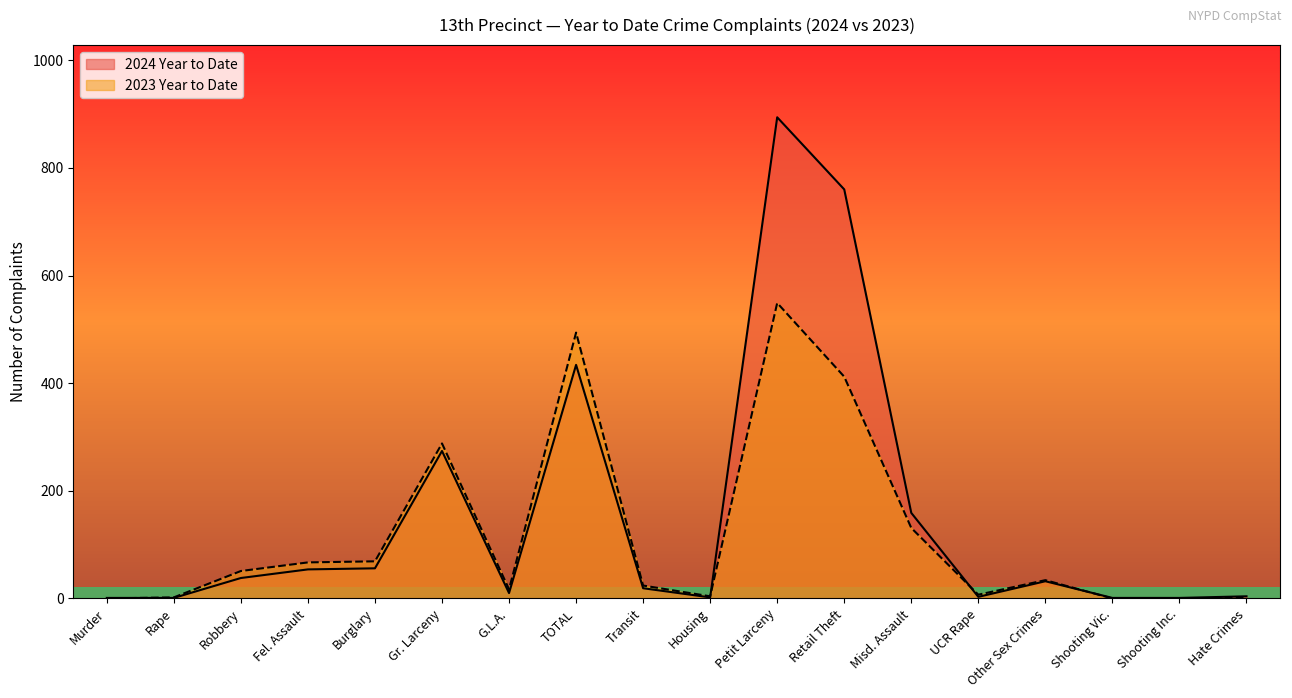

Reading left to right, what are all the values shown in this chart?

2024 Year to Date: Murder=1	Rape=1	Robbery=38	Fel. Assault=54	Burglary=56	Gr. Larceny=274	G.L.A.=10	TOTAL=434	Transit=19	Housing=2	Petit Larceny=894	Retail Theft=760	Misd. Assault=159	UCR Rape=3	Other Sex Crimes=32	Shooting Vic.=1	Shooting Inc.=1	Hate Crimes=4
2023 Year to Date: Murder=0	Rape=2	Robbery=51	Fel. Assault=67	Burglary=69	Gr. Larceny=288	G.L.A.=17	TOTAL=494	Transit=24	Housing=4	Petit Larceny=549	Retail Theft=412	Misd. Assault=131	UCR Rape=7	Other Sex Crimes=34	Shooting Vic.=0	Shooting Inc.=0	Hate Crimes=1